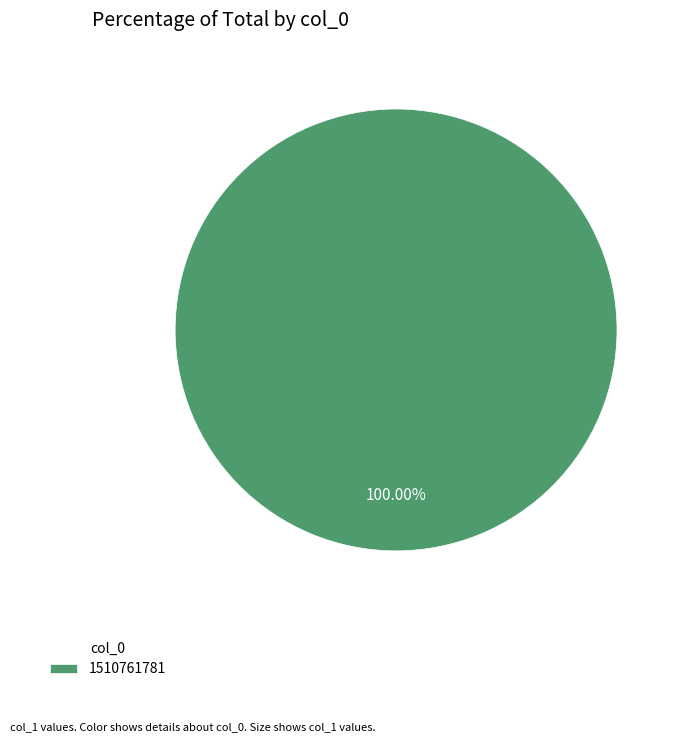

Rank the categories by value from highest to lowest.

1510761781